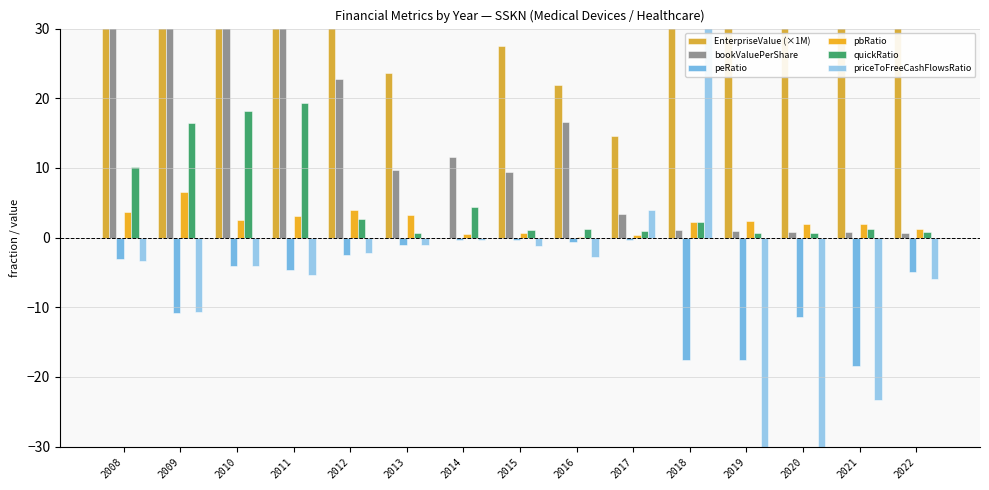

The value of peRatio at 2017 is -0.4. True or false?

True